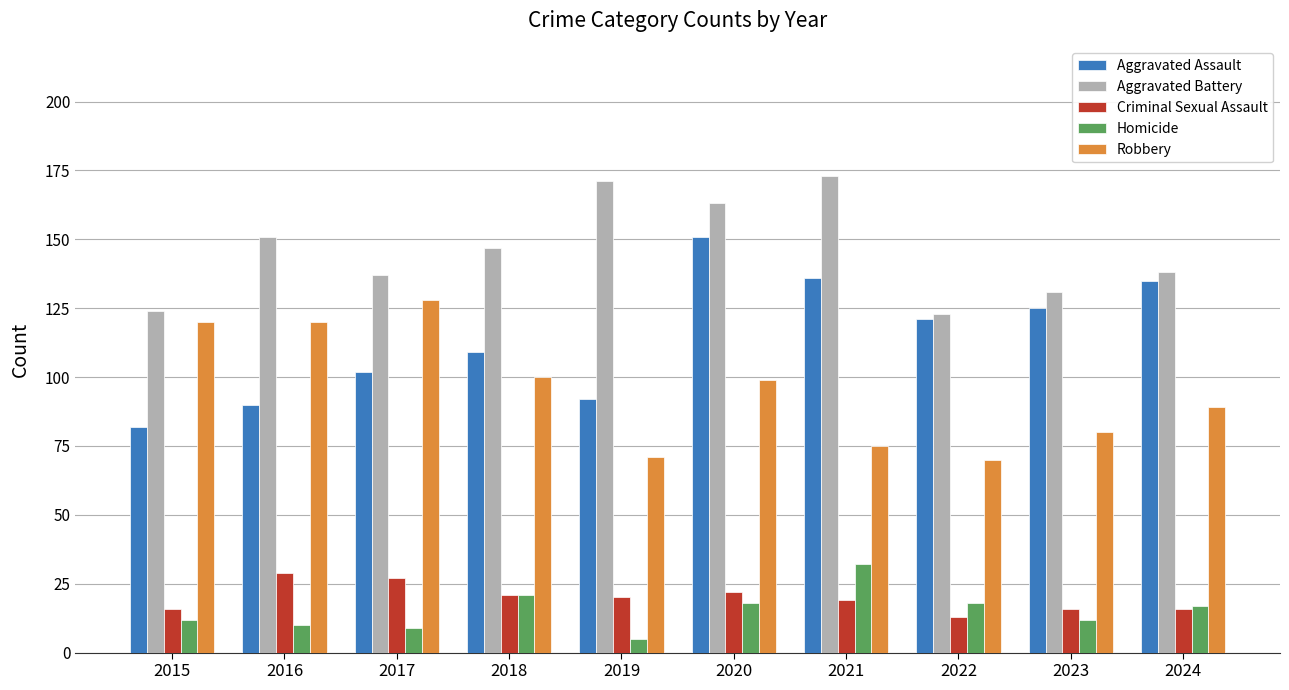

Read the Aggravated Assault value at 2020, to the nearest 5.

150